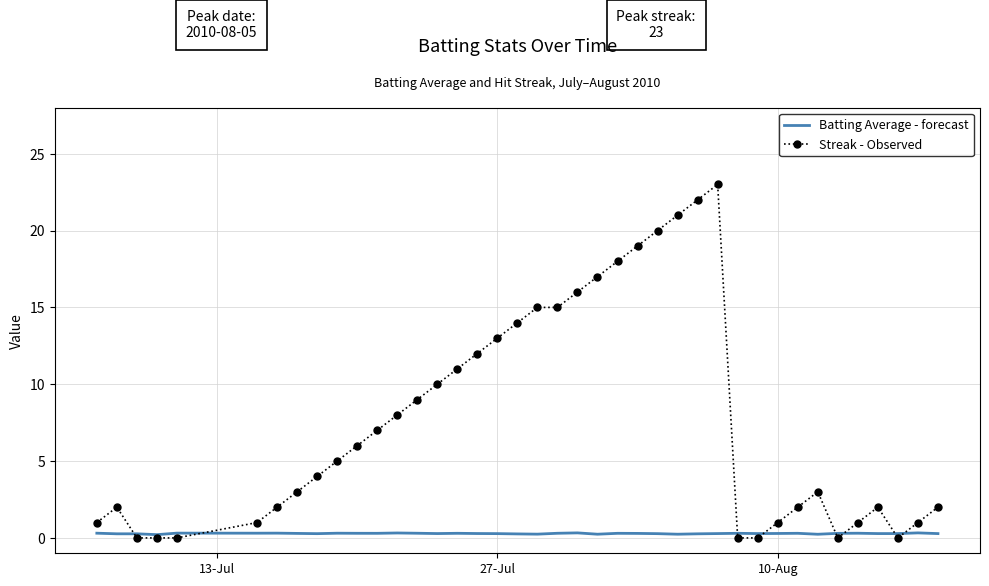

List the series in order of their peak value, highest first.

Streak - Observed, Batting Average - forecast